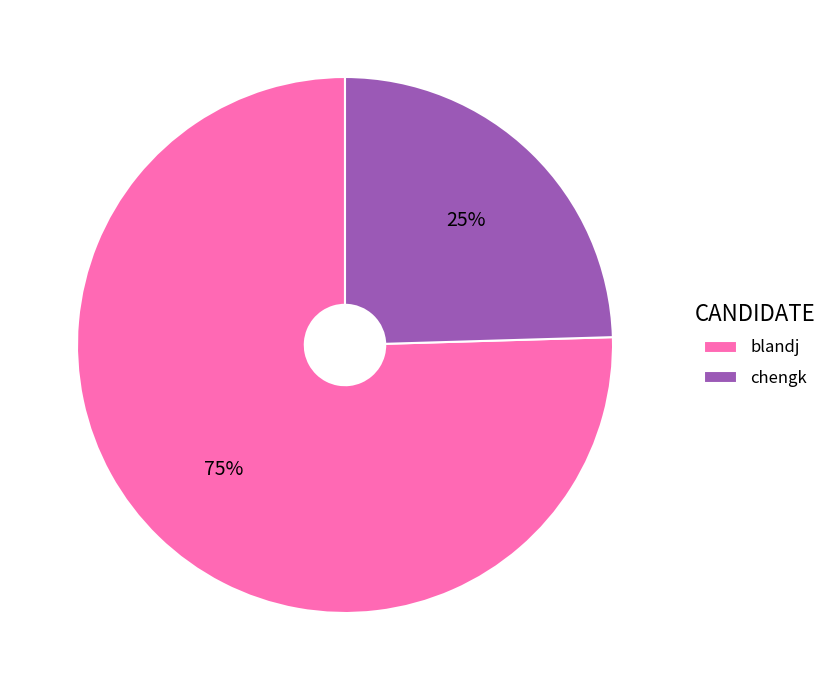

How many segments does this pie chart have?

2